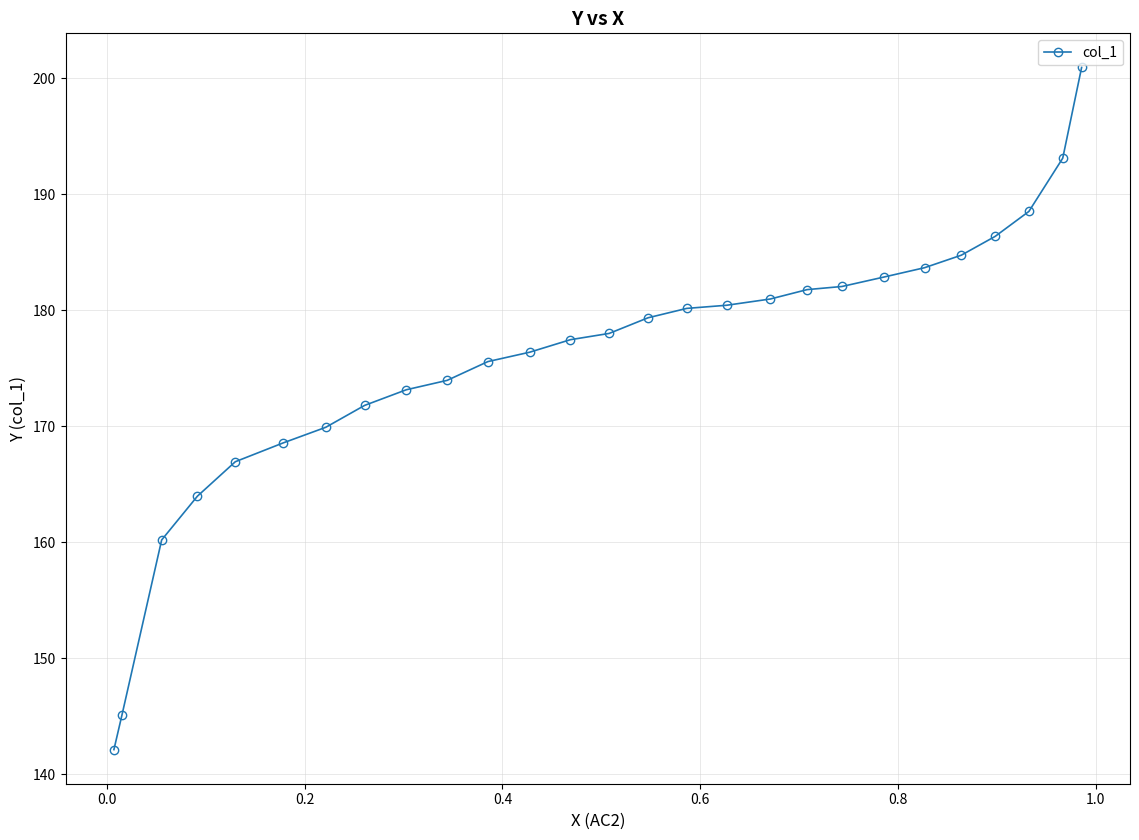

What is the smallest value displayed?

142.1